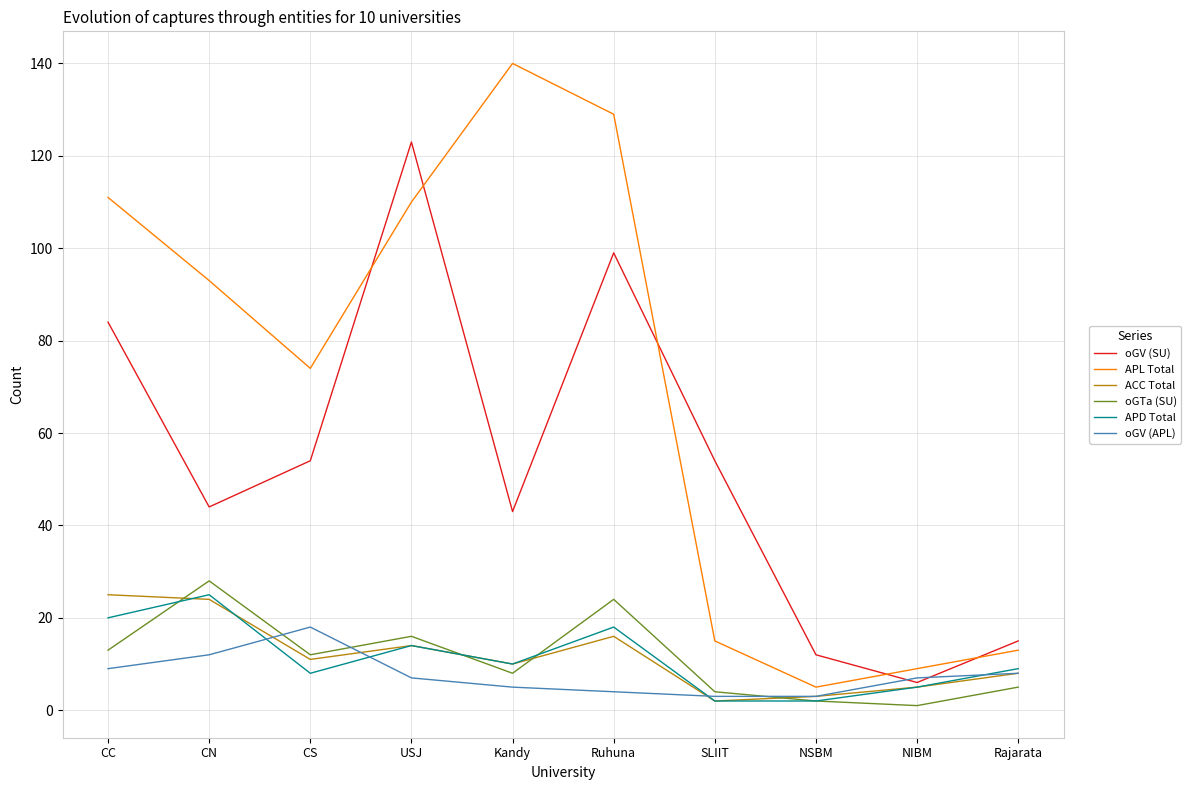

The APL Total series shows 9 at NIBM. True or false?

True